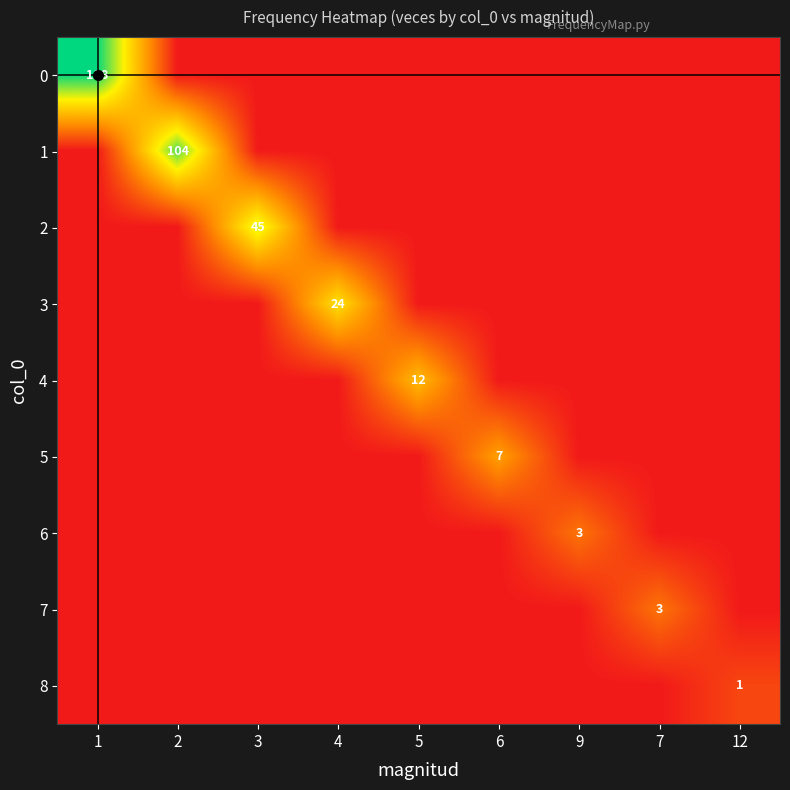

At which category is the sum across all series the highest?

1